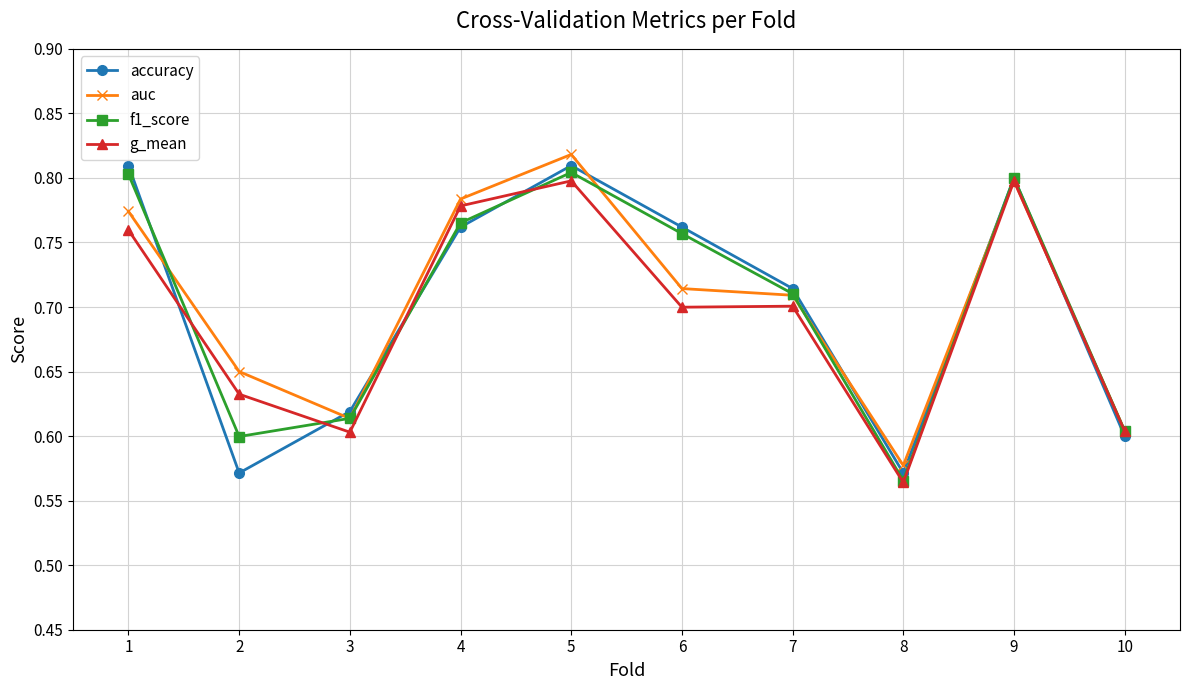

At which category does f1_score reach its first local valley?

2